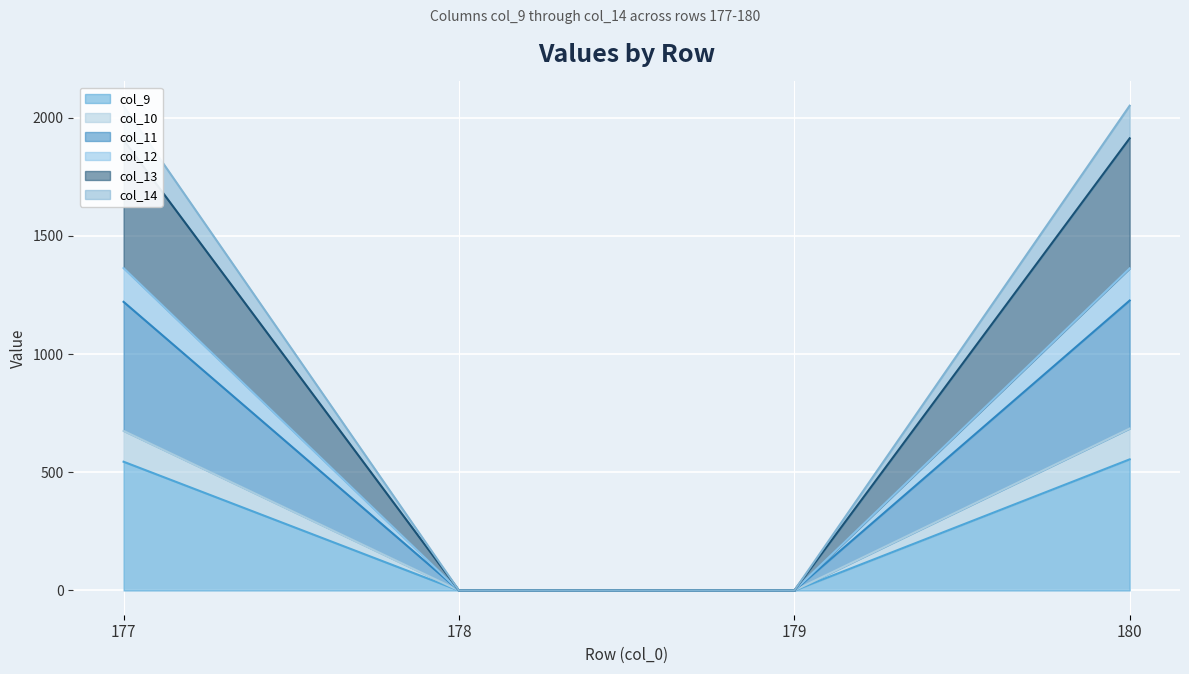

True or false: col_13 has a value of -442.8 at 179.

False